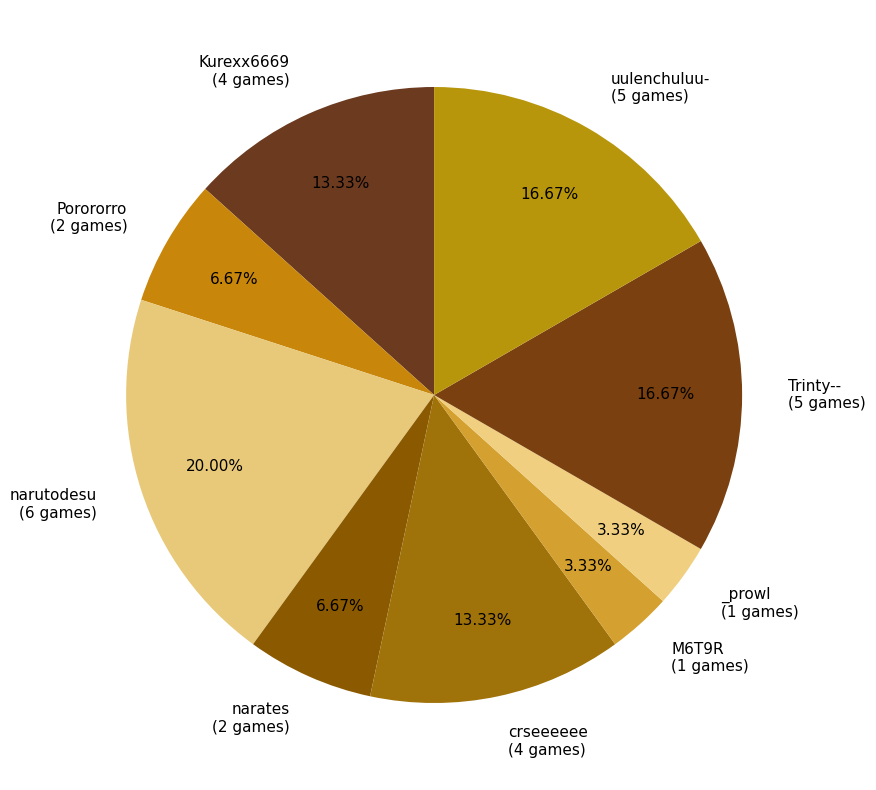

Count the number of slices in the pie.

9